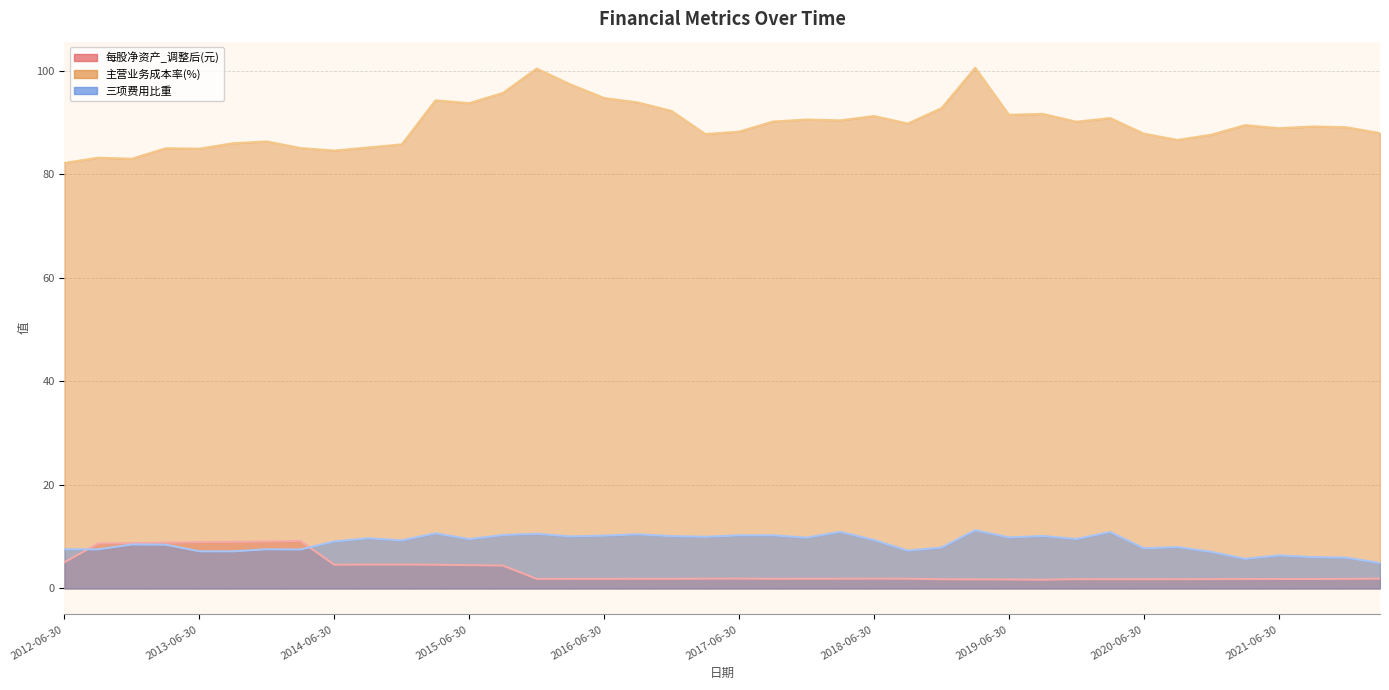

Where is the first local minimum for 每股净资产_调整后(元)?

2020-03-31